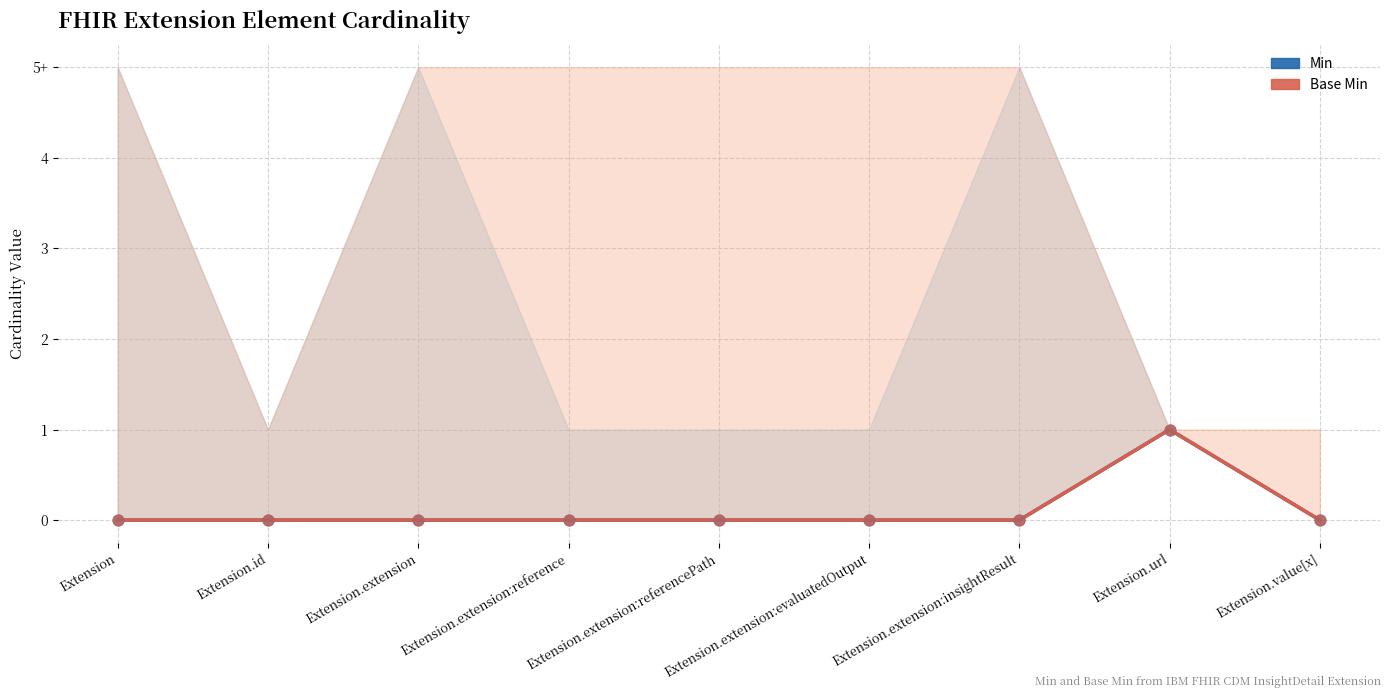

What is the total value across all series at Extension.url?

2